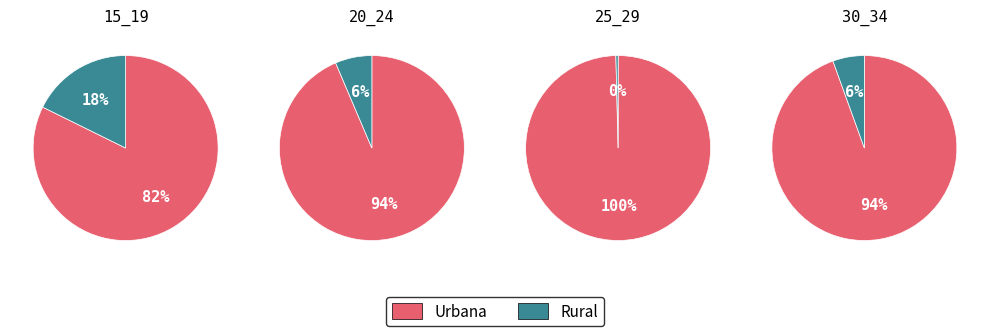

Does 20_24 represent more than half of the total?

No